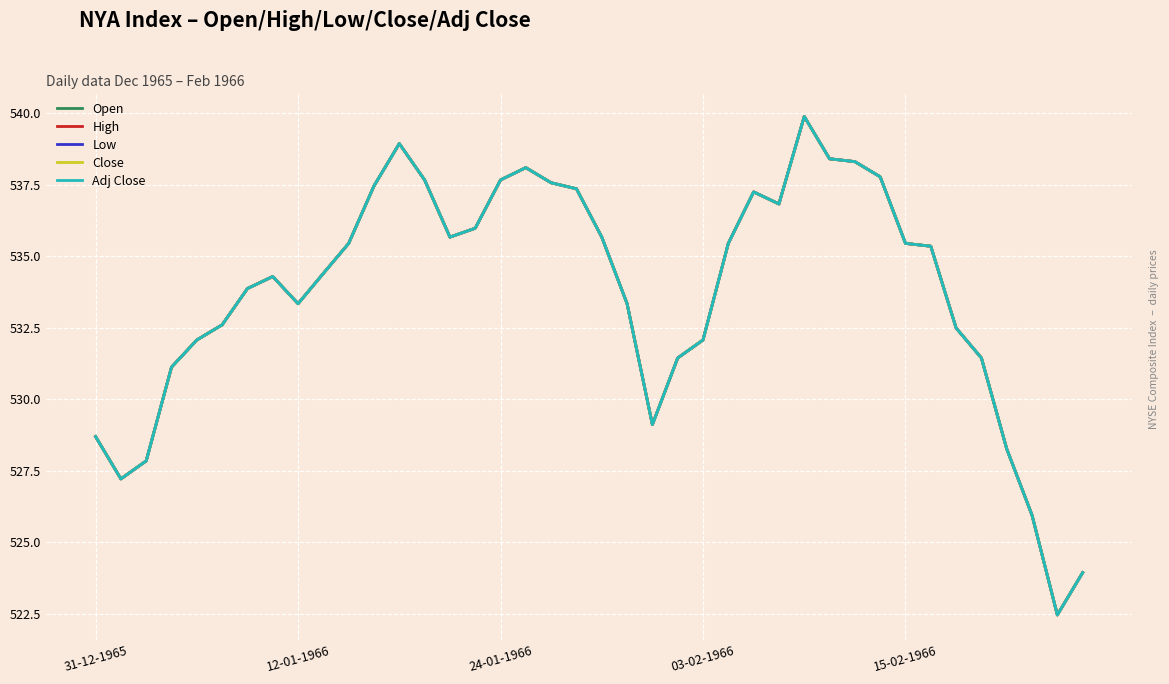

Does the chart display data point markers on the line(s)?

No